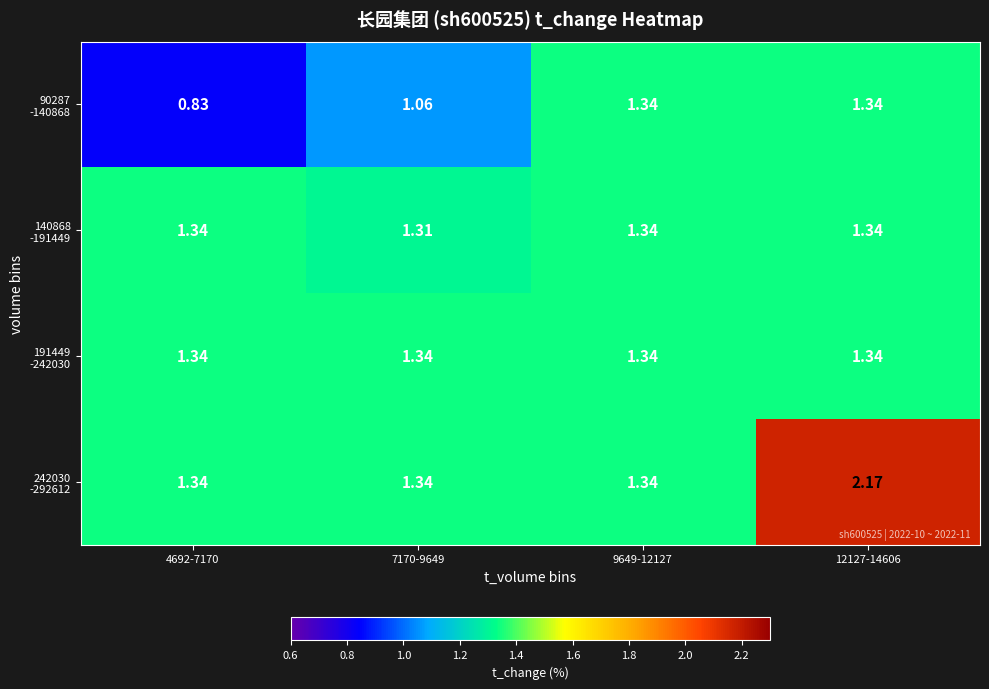

Count the number of data series in this chart.

4